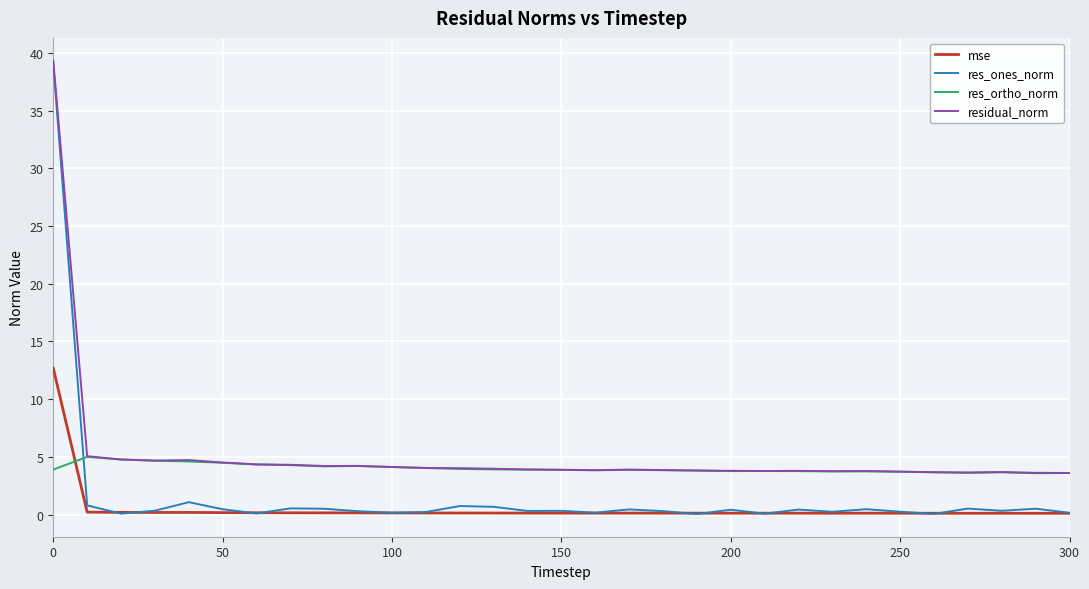

What is the maximum value shown in the chart?

39.3